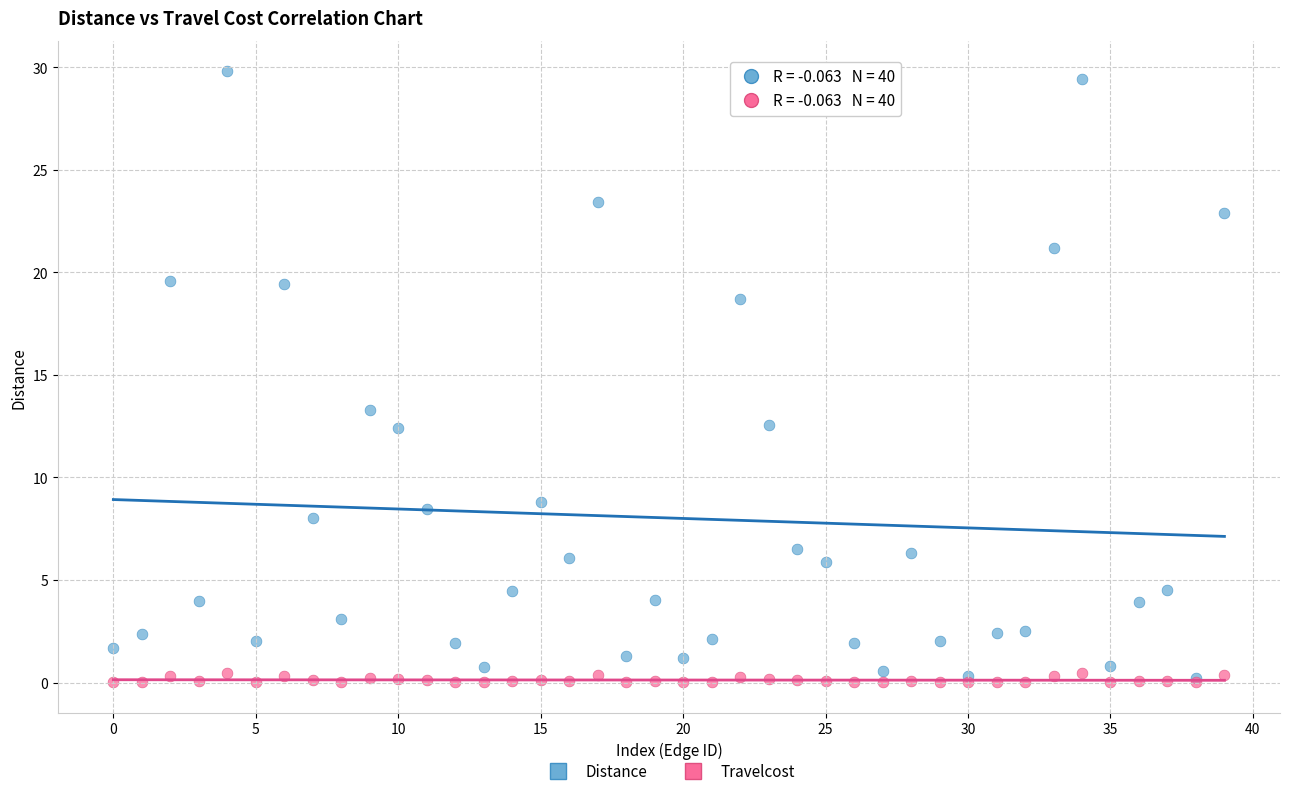

Which series has the largest Y range (max minus min)?

Distance